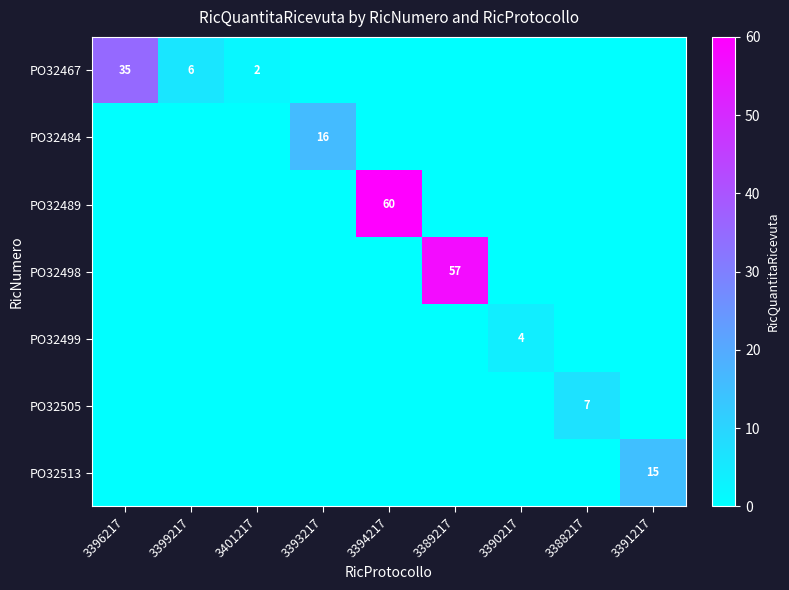

At which category does the chart reach its peak across all series?

3394217